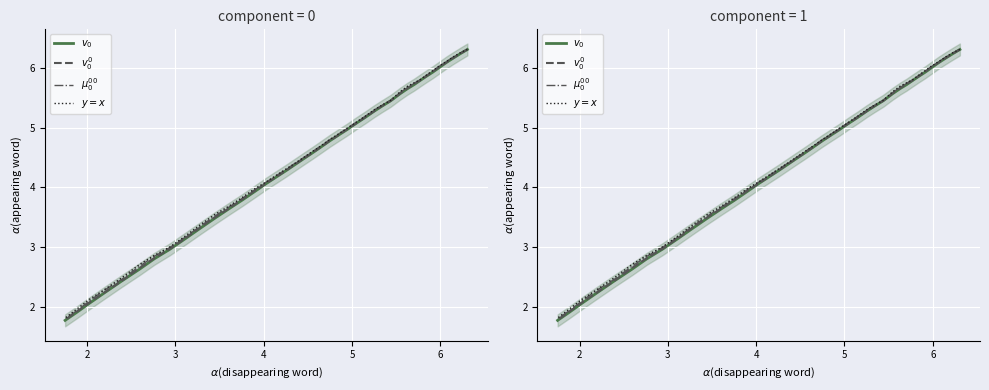

Is it true that $y=x$ equals 6.3 at 1?

True